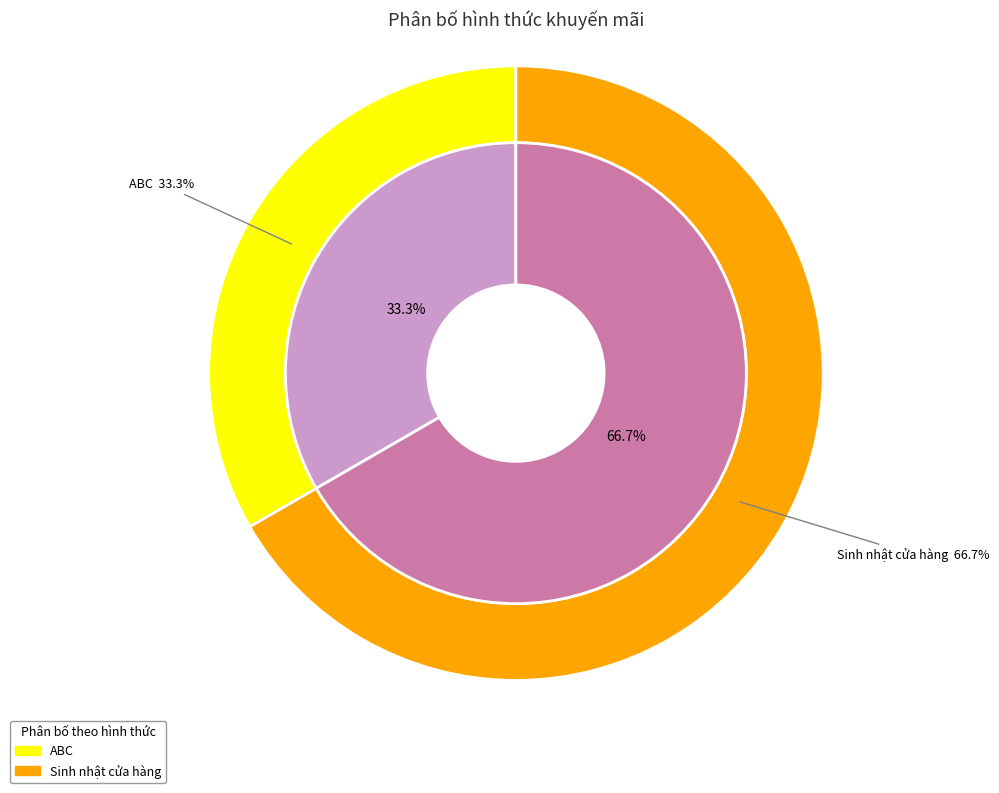

Does Sinh nhật cửa hàng represent more than half of the total?

Yes